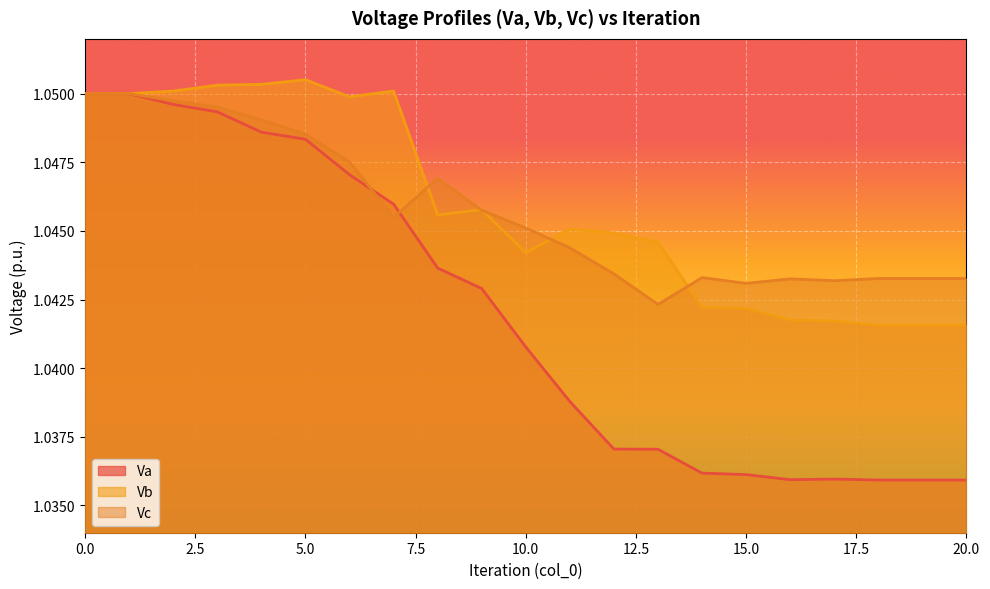

What is the smallest value displayed?

1.0